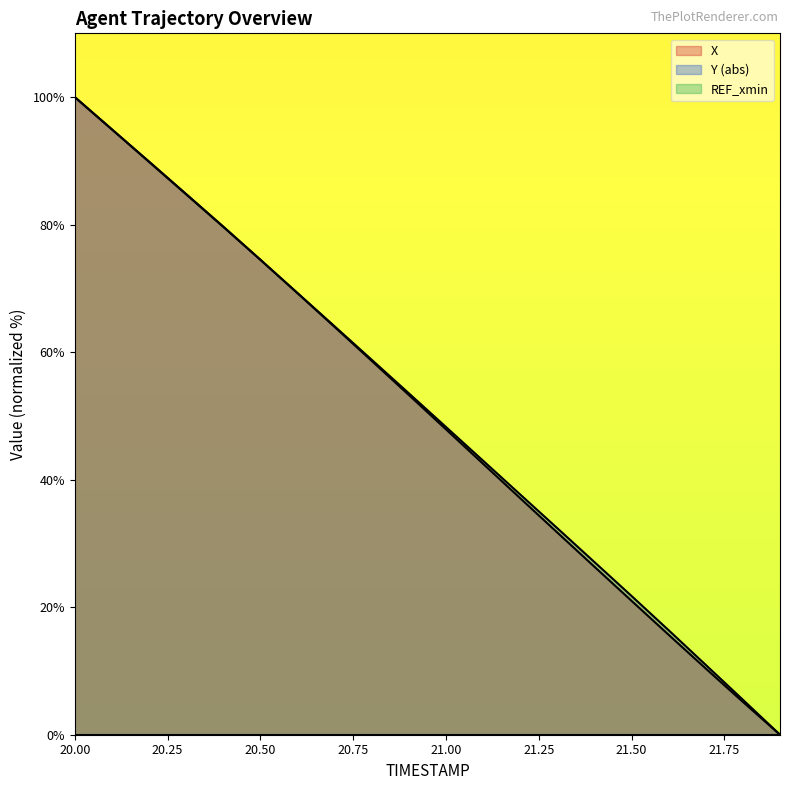

Reading right to left, what are all the values shown in this chart?

X: 0.0	5.1	10.4	15.7	21.0	26.3	31.7	37.1	42.5	47.9	53.3	58.6	64.0	69.2	74.5	79.7	84.8	89.9	94.9	100.0
Y: 0.0	5.5	10.9	16.4	21.8	27.1	32.4	37.7	43.0	48.3	53.5	58.8	64.1	69.3	74.5	79.6	84.7	89.8	94.9	100.0